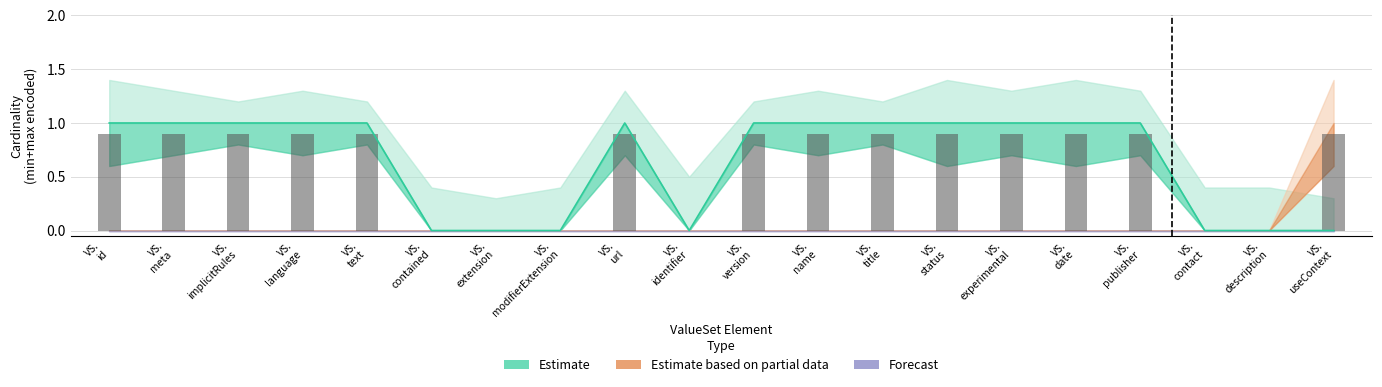

What is the value of the 11th bar from the left?

0.9